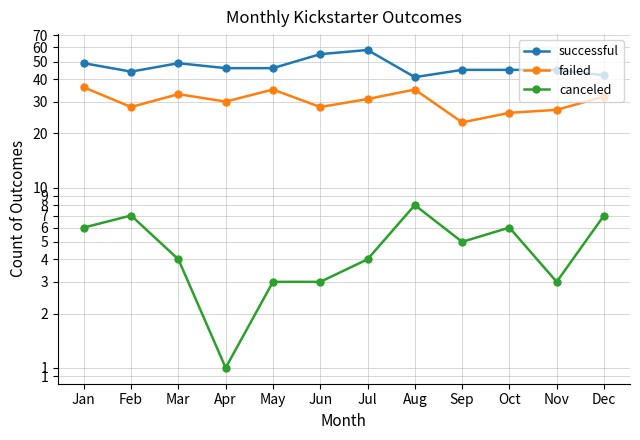

How many lines are shown in the chart?

3